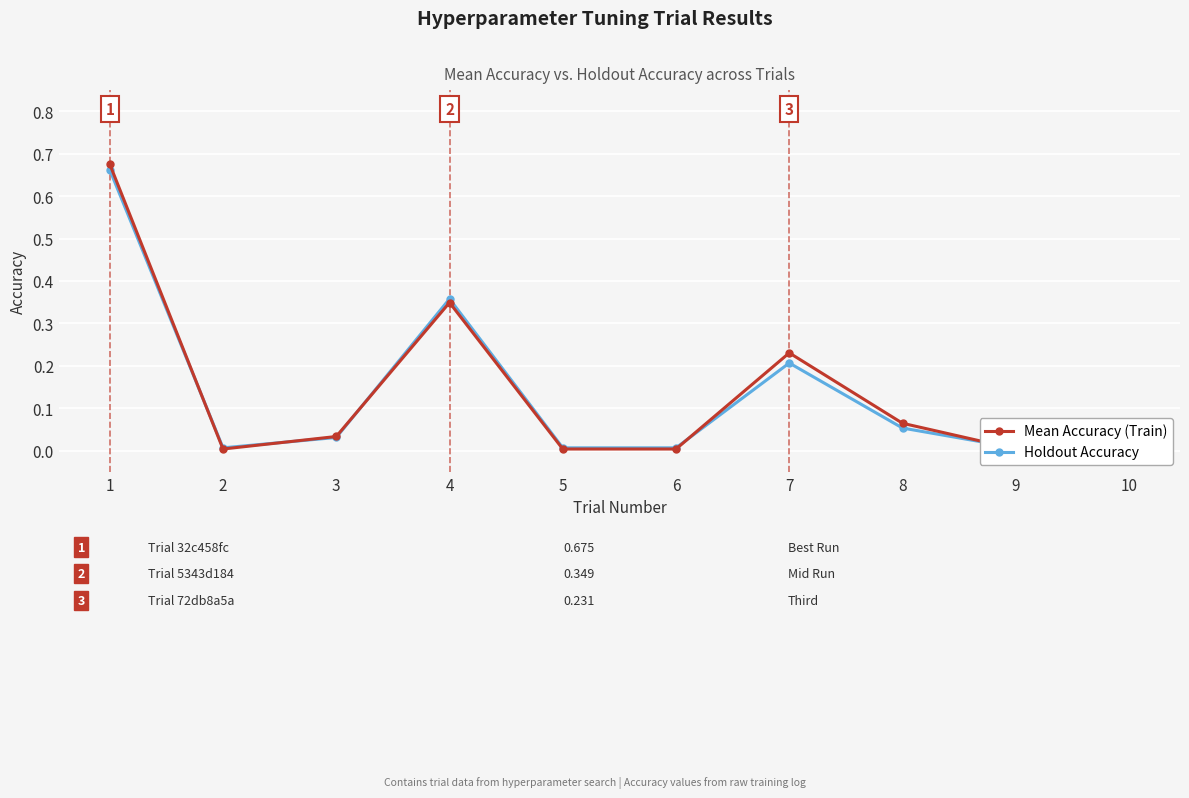

Reading left to right, what are all the values shown in this chart?

Mean Accuracy (Train): 0.7	0.0	0.0	0.3	0.0	0.0	0.2	0.1	0.0	0.0
Holdout Accuracy: 0.7	0.0	0.0	0.4	0.0	0.0	0.2	0.1	0.0	0.0